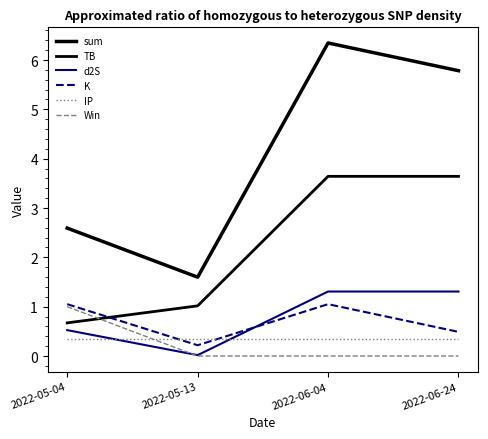

Reading left to right, transcribe all the data shown in this chart.

sum: 2.6	1.6	6.3	5.8
TB: 0.7	1.0	3.6	3.6
d2S: 0.5	0.0	1.3	1.3
K: 1.1	0.2	1.1	0.5
IP: 0.3	0.3	0.3	0.3
Win: 1.0	0.0	0.0	0.0